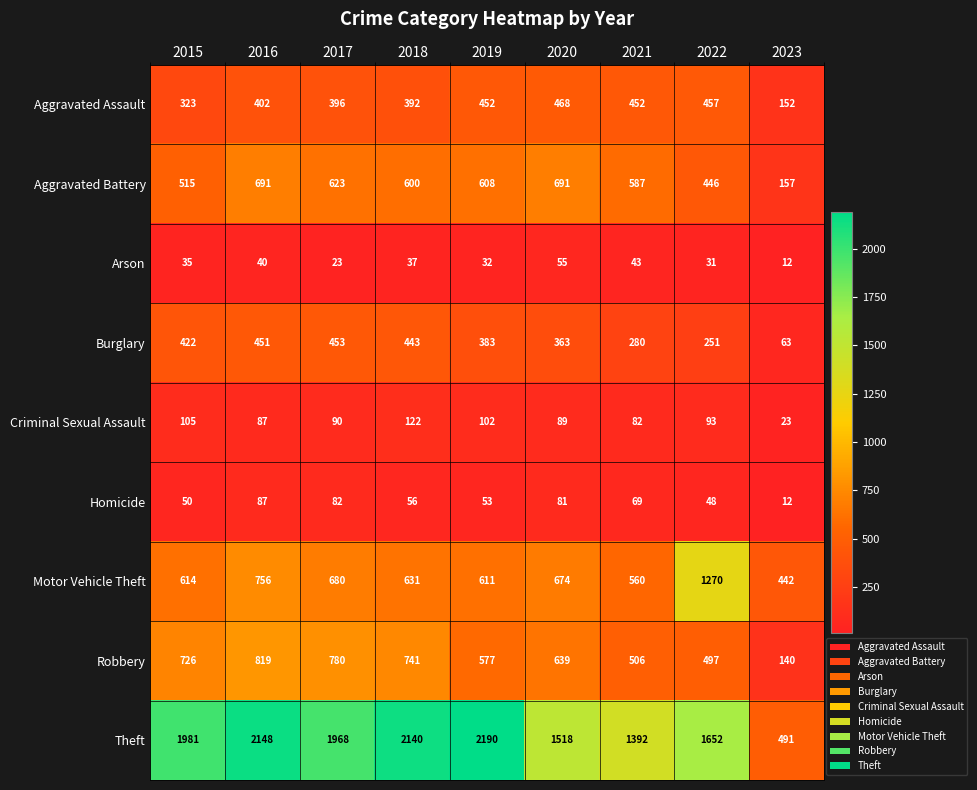

What is the approximate value of Theft at 2017, to the nearest 50?

1950